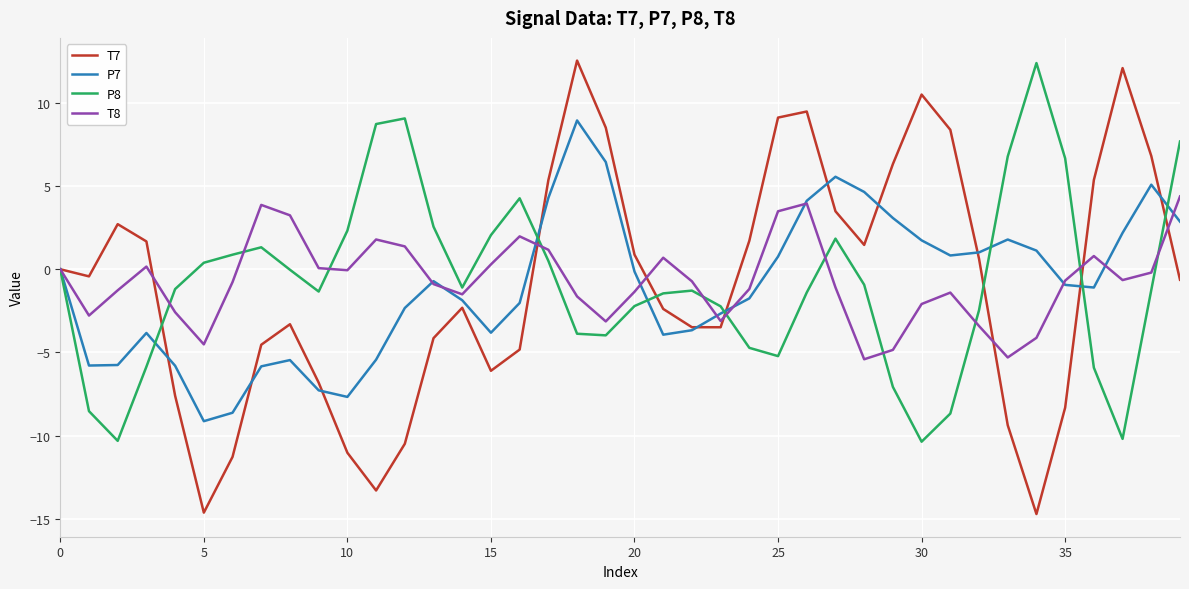

What is the minimum value for T8?

-5.4